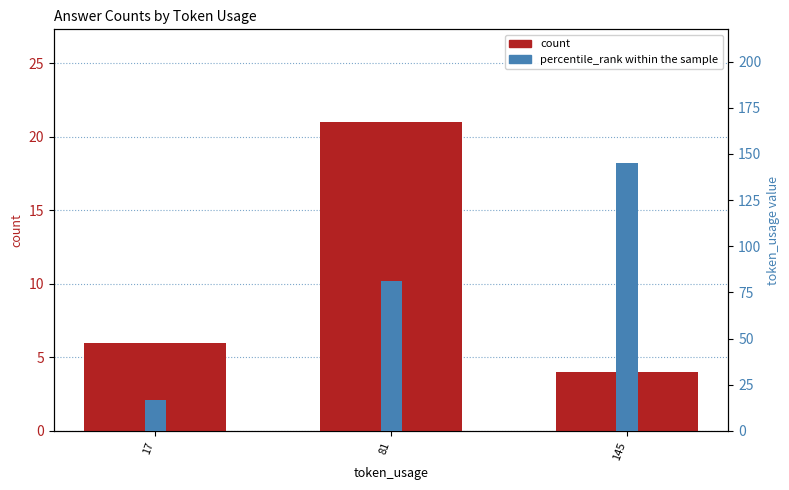

What is the smallest value displayed?

4